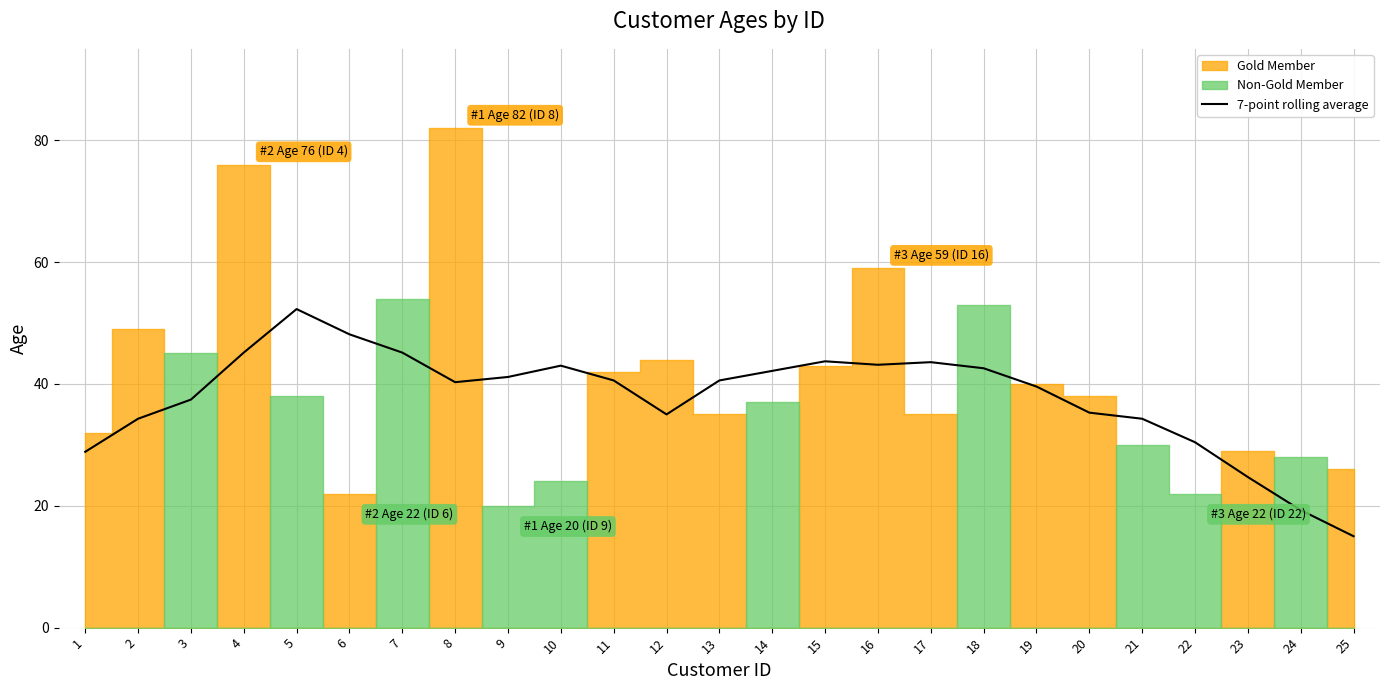

The 7-point rolling average series shows 42.1 at 14. True or false?

True